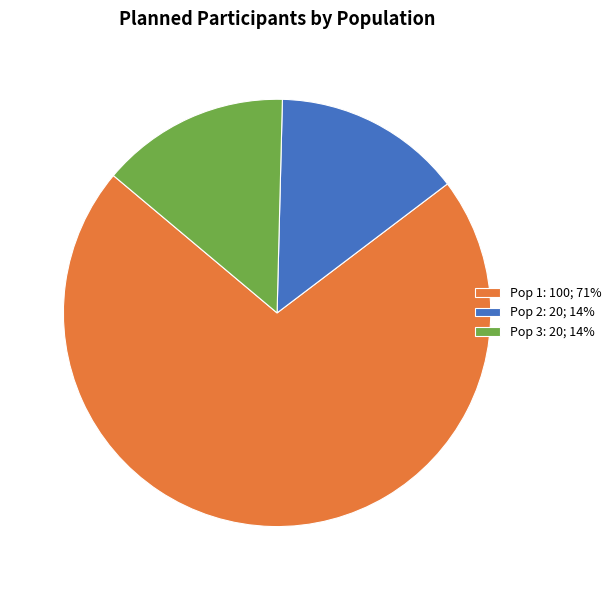

What is the ratio of the value at Pop 1 to the value at Pop 3?

5.0